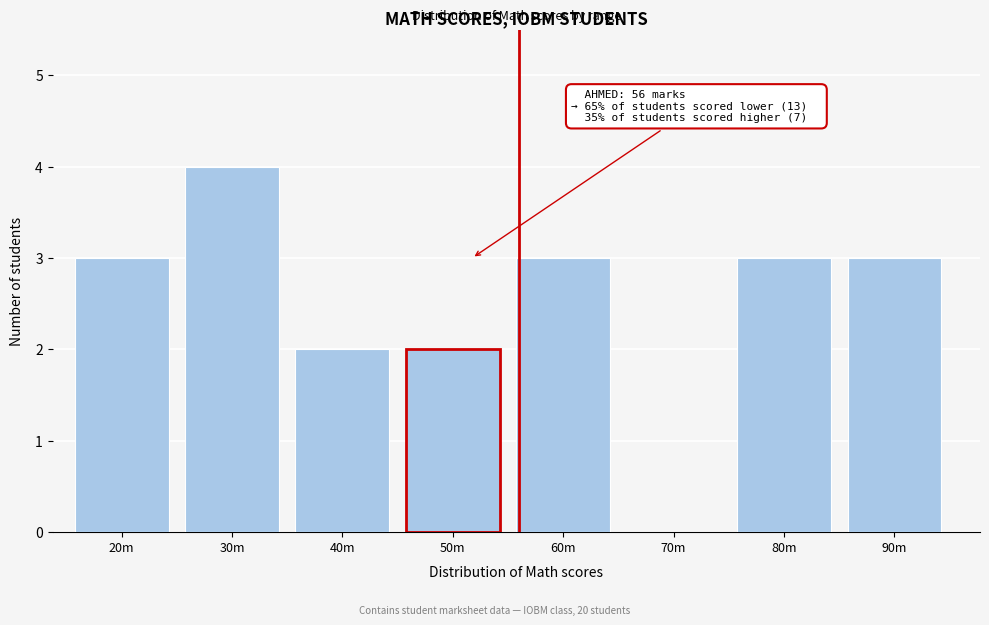

What is the sum of the values at 80m and 40m?

5